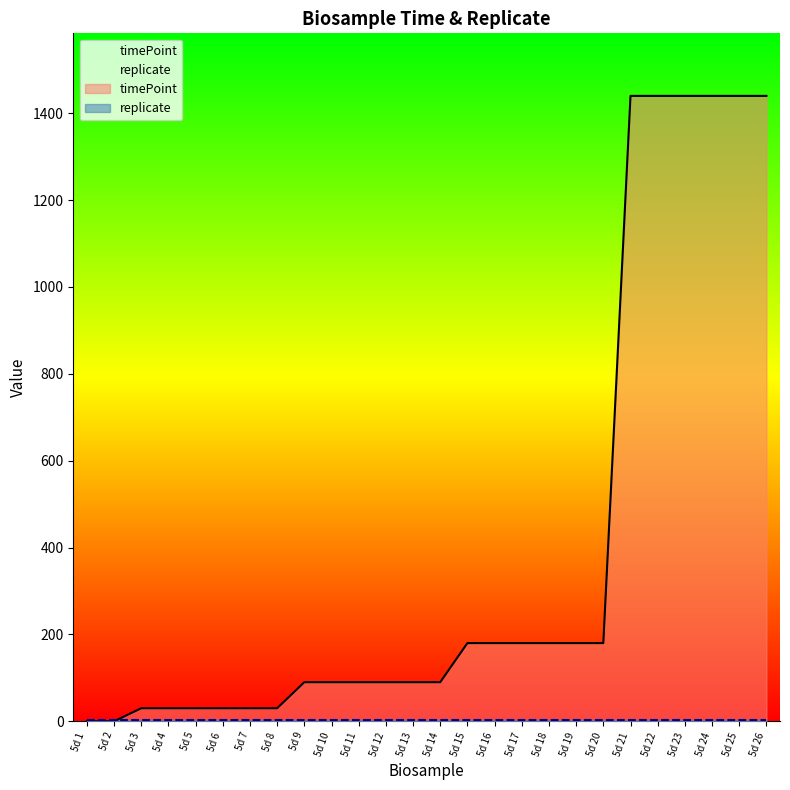

Count the number of categories in the chart.

26